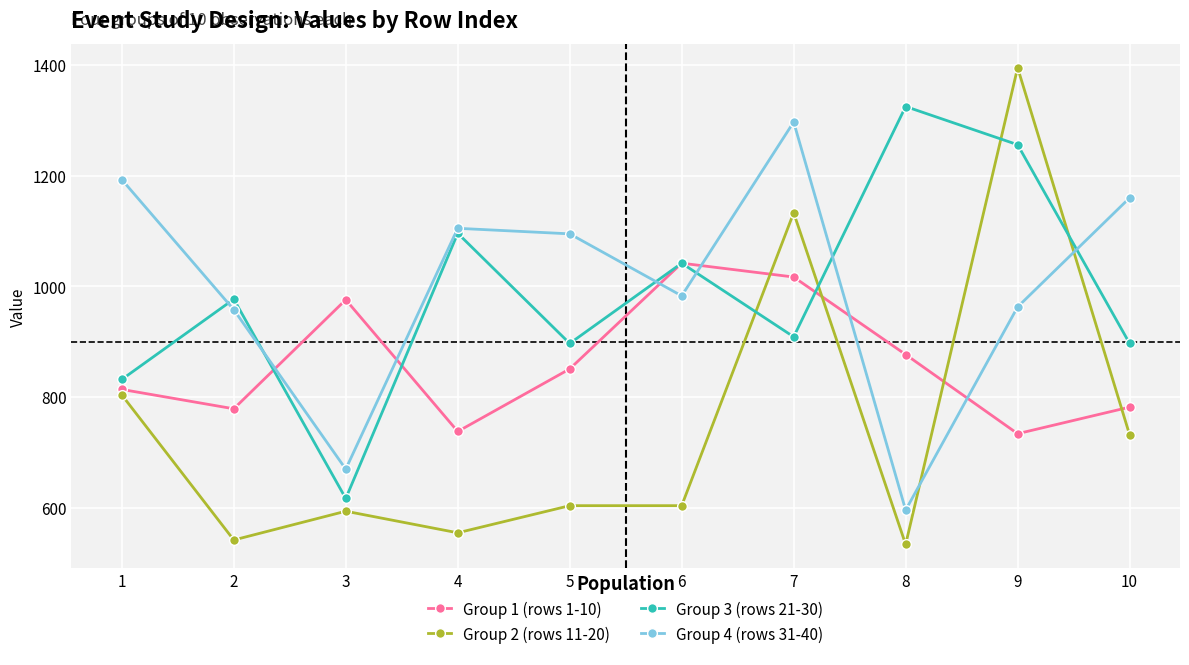

What is the average value of the Group 1 (rows 1-10) series?

861